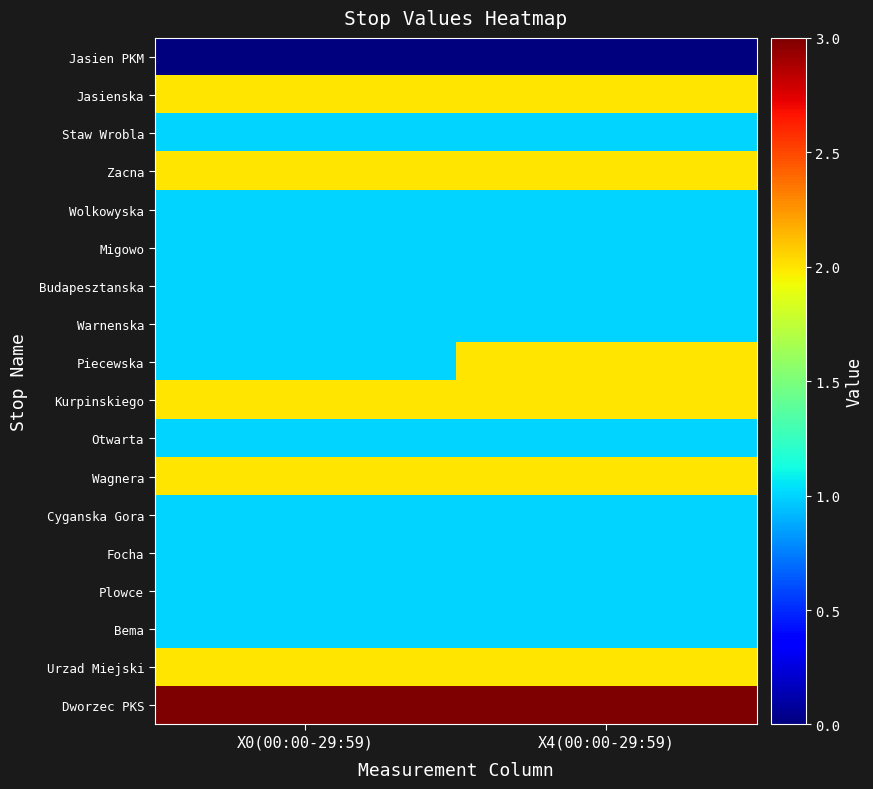

Reading left to right, list all the values displayed in this chart.

Jasien PKM: X0(00:00-29:59)=0	X4(00:00-29:59)=0
Jasienska: X0(00:00-29:59)=2	X4(00:00-29:59)=2
Staw Wrobla: X0(00:00-29:59)=1	X4(00:00-29:59)=1
Zacna: X0(00:00-29:59)=2	X4(00:00-29:59)=2
Wolkowyska: X0(00:00-29:59)=1	X4(00:00-29:59)=1
Migowo: X0(00:00-29:59)=1	X4(00:00-29:59)=1
Budapesztanska: X0(00:00-29:59)=1	X4(00:00-29:59)=1
Warnenska: X0(00:00-29:59)=1	X4(00:00-29:59)=1
Piecewska: X0(00:00-29:59)=1	X4(00:00-29:59)=2
Kurpinskiego: X0(00:00-29:59)=2	X4(00:00-29:59)=2
Otwarta: X0(00:00-29:59)=1	X4(00:00-29:59)=1
Wagnera: X0(00:00-29:59)=2	X4(00:00-29:59)=2
Cyganska Gora: X0(00:00-29:59)=1	X4(00:00-29:59)=1
Focha: X0(00:00-29:59)=1	X4(00:00-29:59)=1
Plowce: X0(00:00-29:59)=1	X4(00:00-29:59)=1
Bema: X0(00:00-29:59)=1	X4(00:00-29:59)=1
Urzad Miejski: X0(00:00-29:59)=2	X4(00:00-29:59)=2
Dworzec PKS: X0(00:00-29:59)=3	X4(00:00-29:59)=3